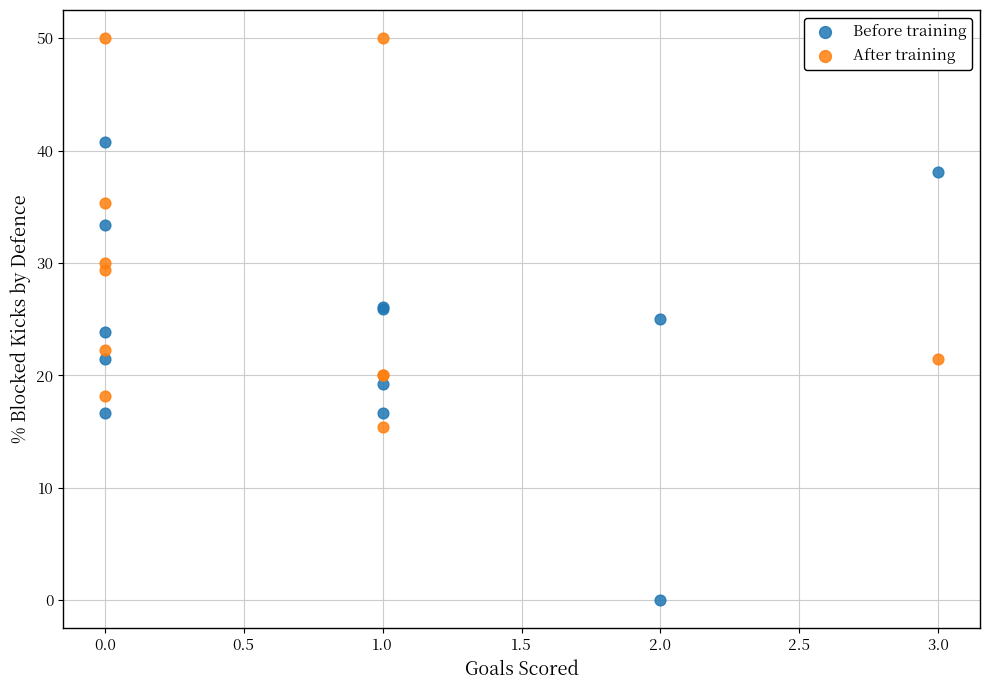

Which series reaches the minimum Y coordinate?

Before training